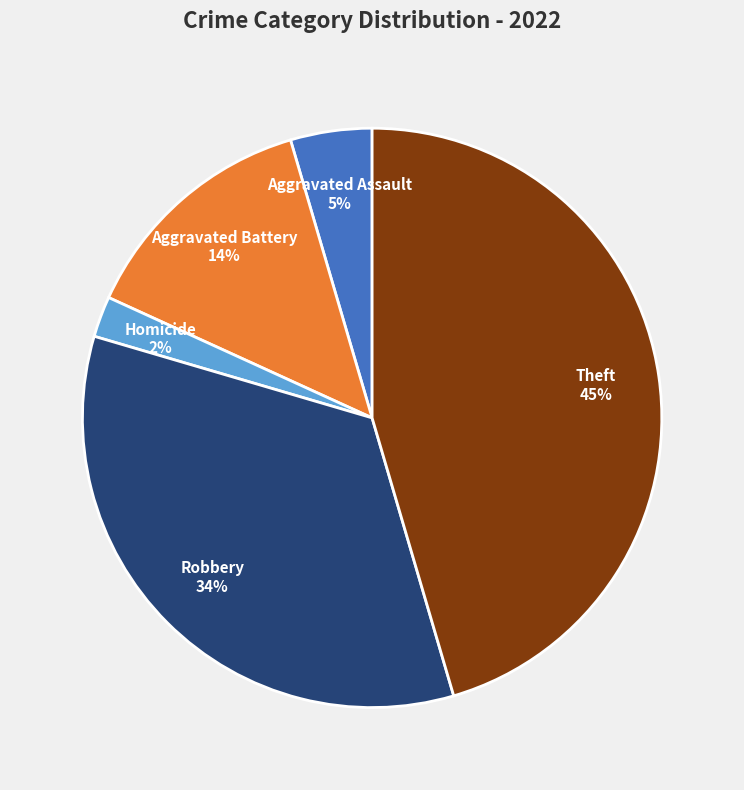

Is there a majority slice in this chart?

No